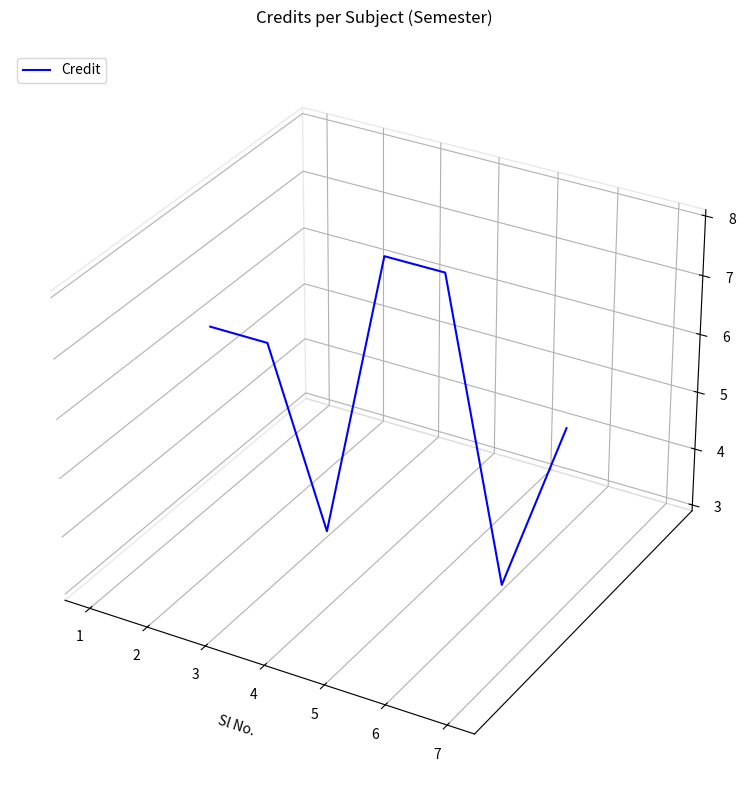

Does the chart have visible grid lines?

No